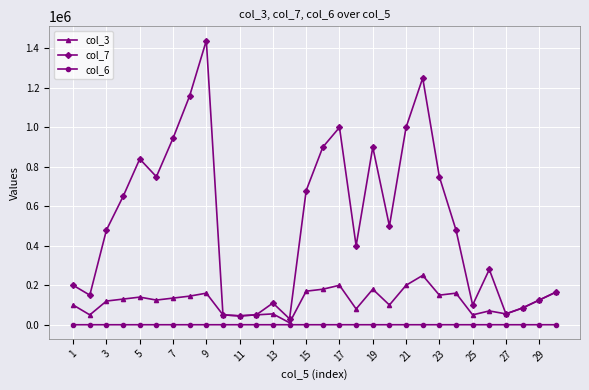

Rank the series by their maximum value, from highest to lowest.

col_7, col_3, col_6